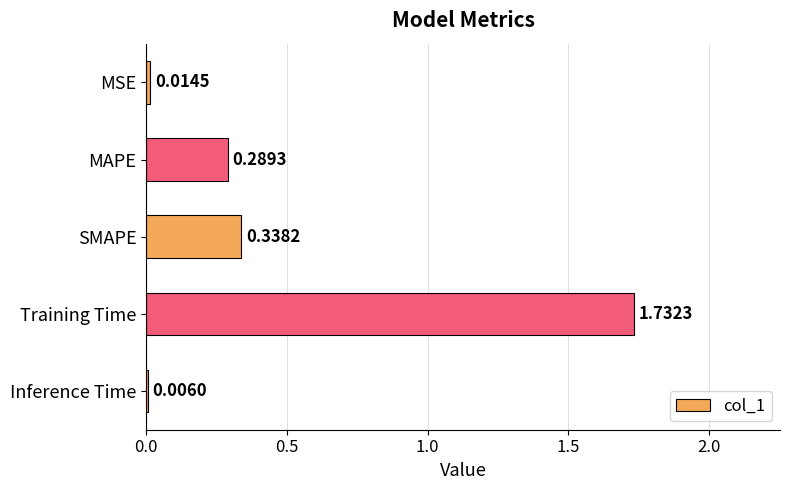

Where is the data nearest to the value 0?

Inference Time